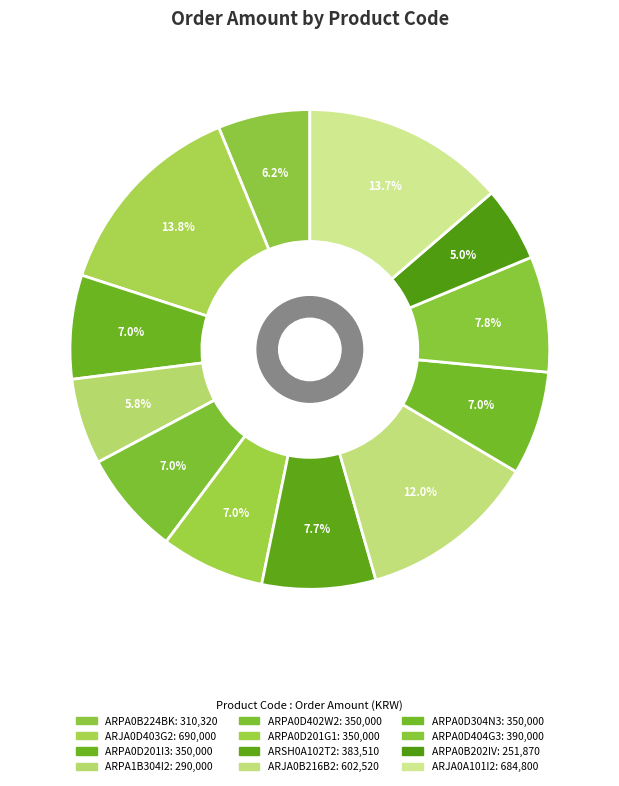

Which category has the biggest portion of the pie?

ARJA0D403G2